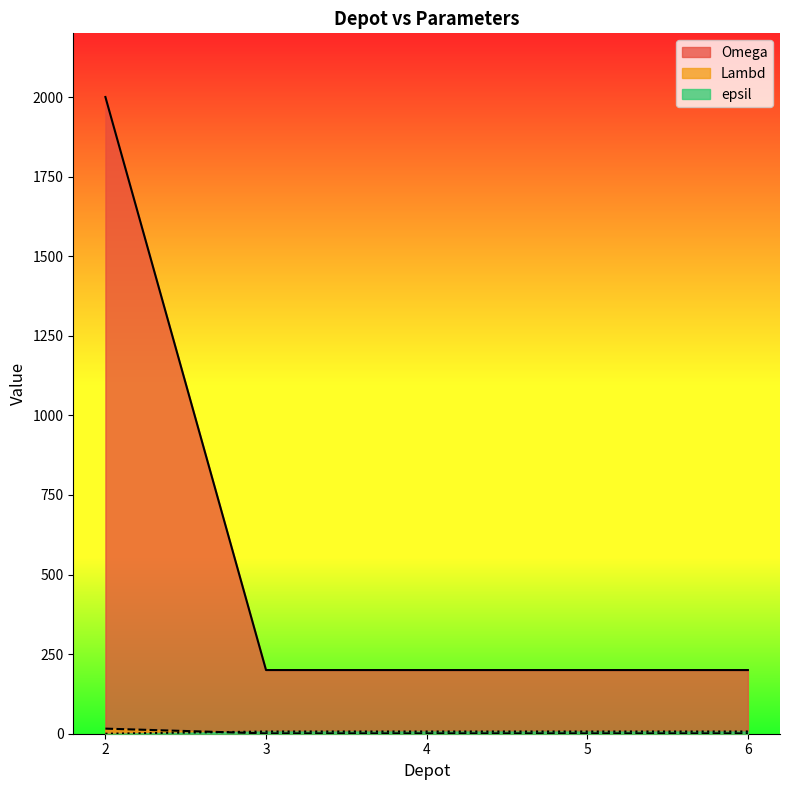

Which series changed the most between 2 and 5?

Omega